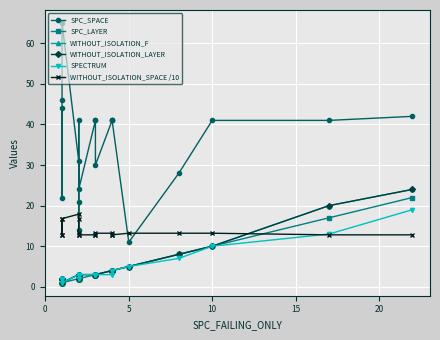

What is the value of the SPC_SPACE point at the 18th from the left?

41.0